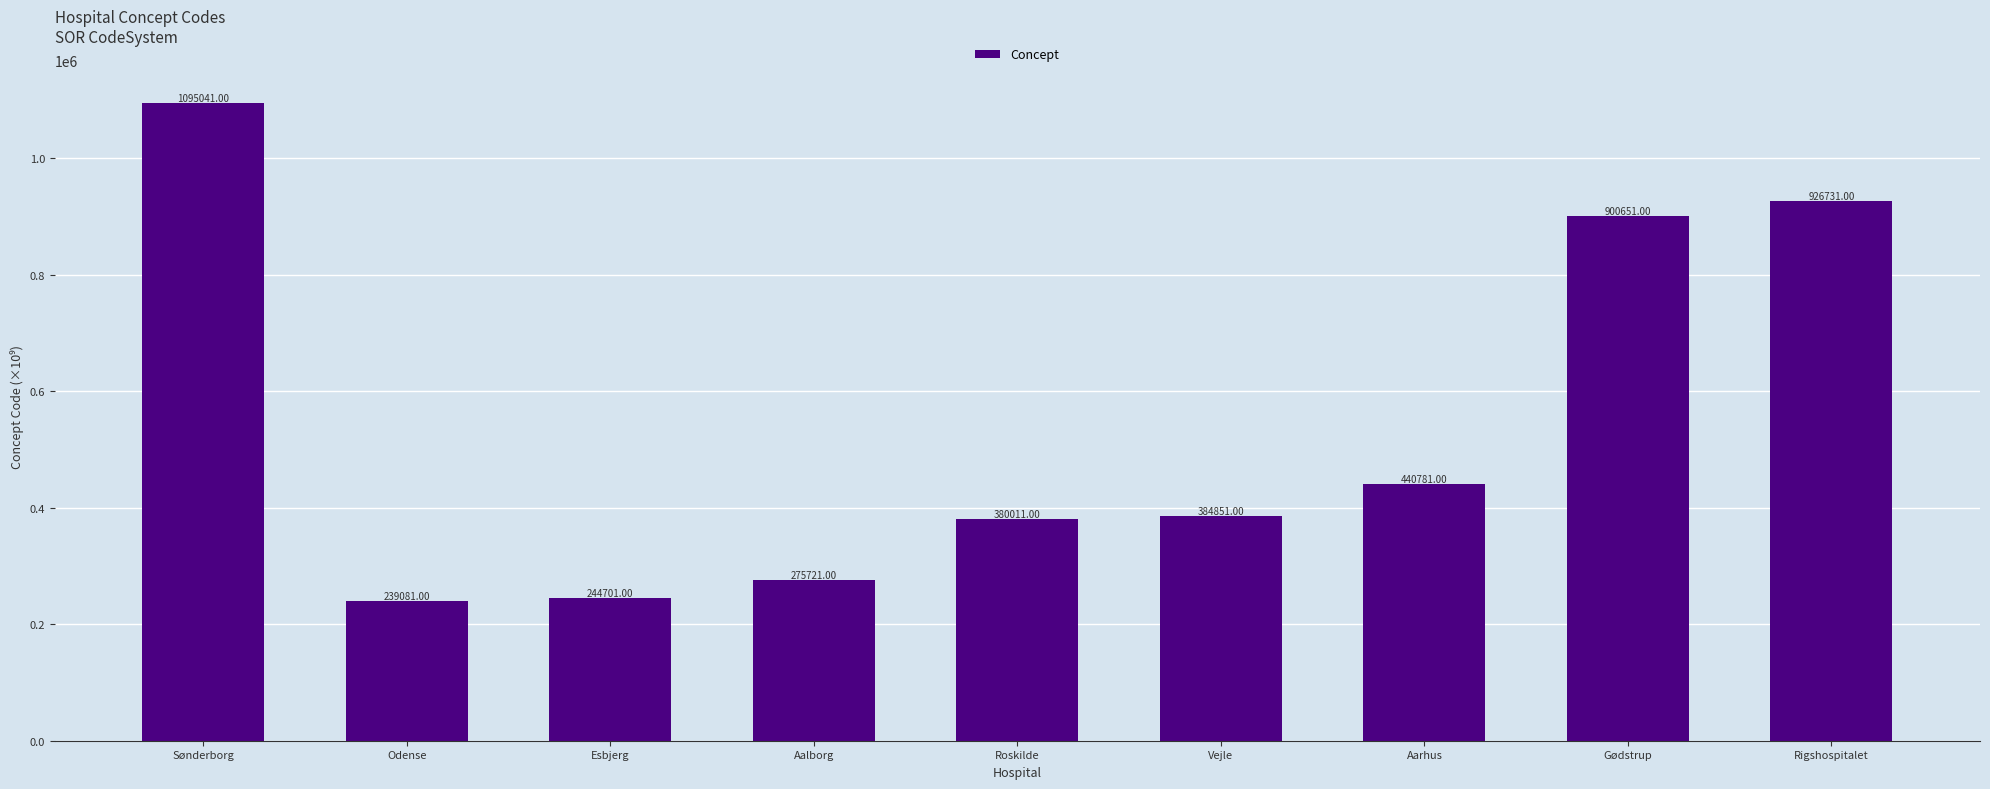

What is the ratio of the value at Odense to the value at Aarhus?

0.5